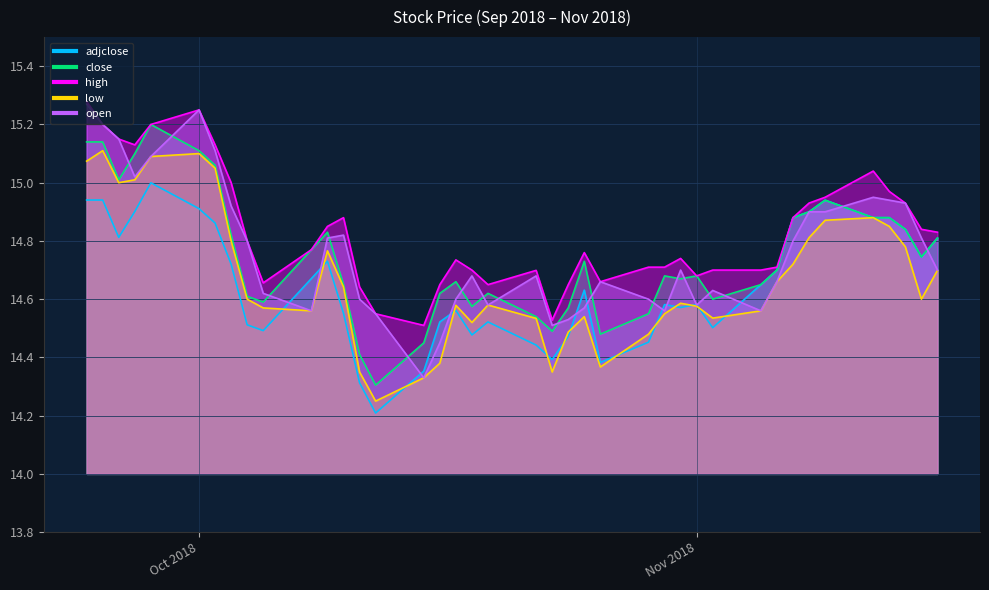

What is the greatest value displayed?

15.3